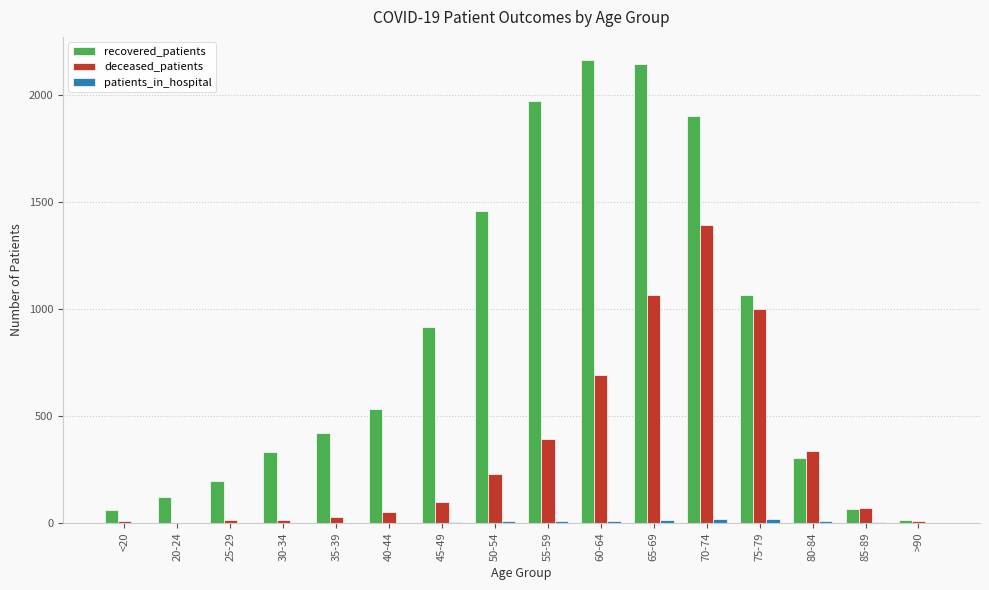

The deceased_patients series shows 437 at 60-64. True or false?

False